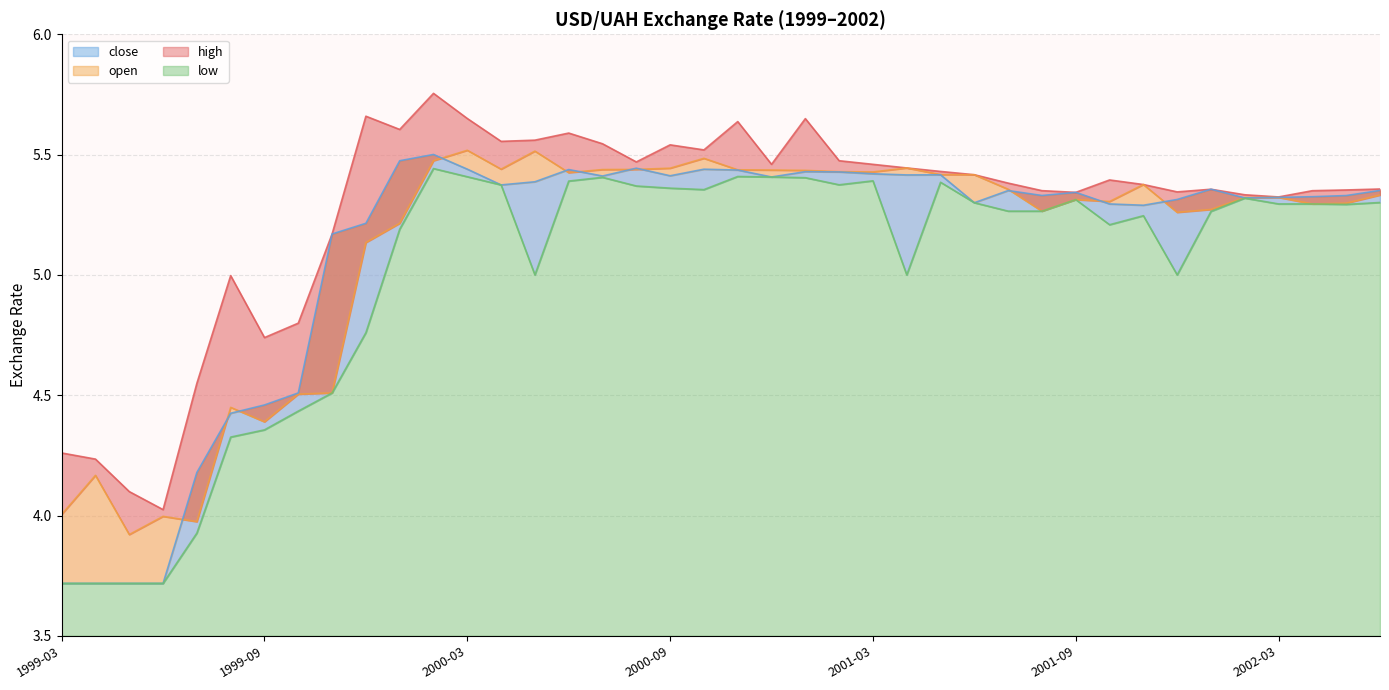

The close line series shows 5.4 at 2000-09. True or false?

True